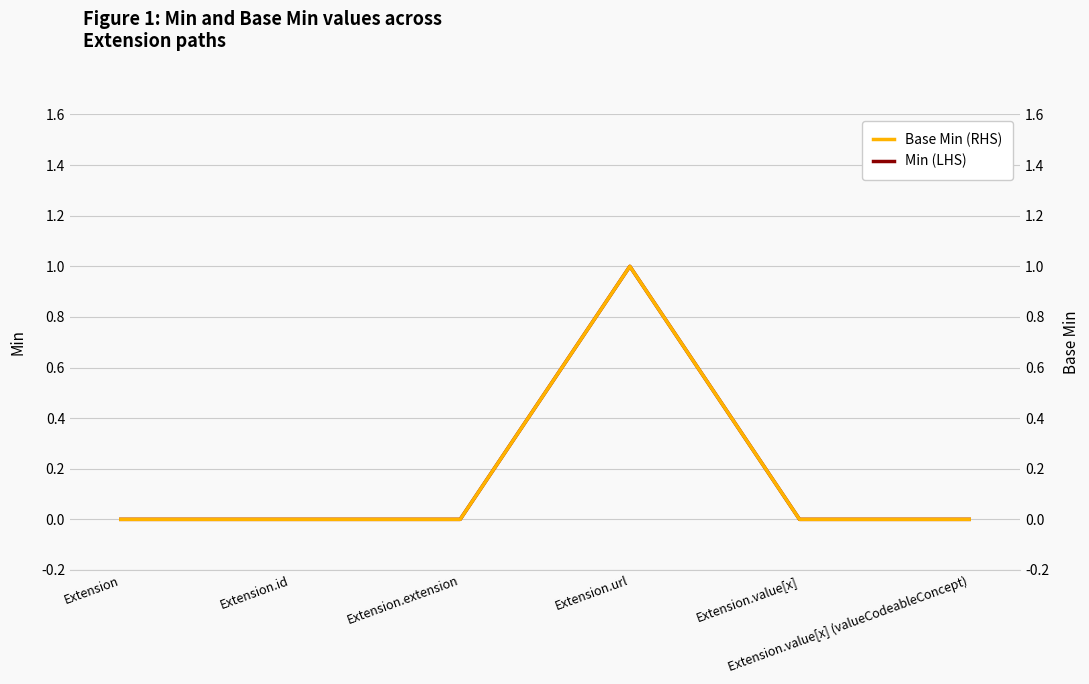

In Min (LHS), how many points are higher than both neighbors (excluding endpoints)?

1